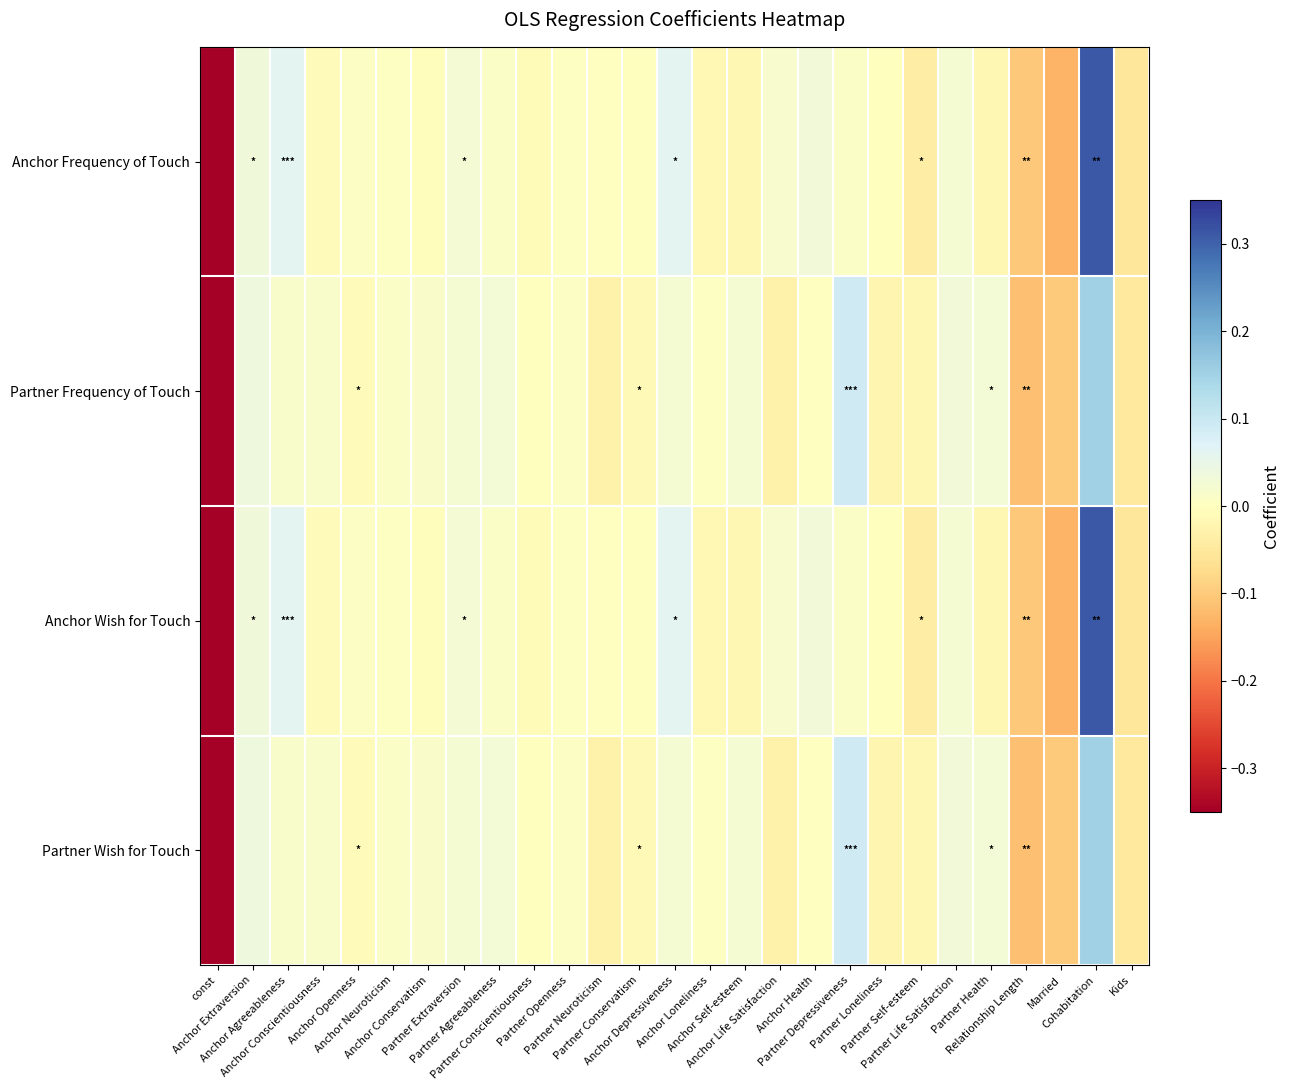

List the series in order of their peak value, lowest first.

Partner Frequency of Touch, Partner Wish for Touch, Anchor Frequency of Touch, Anchor Wish for Touch